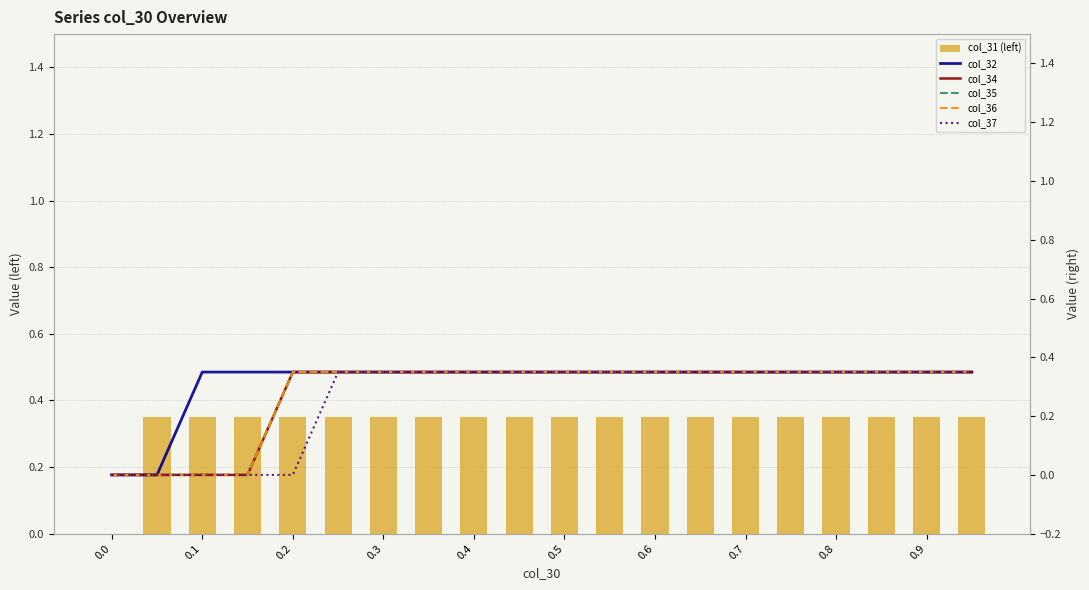

What value does the col_31 (left) series have at 0.1?

0.3